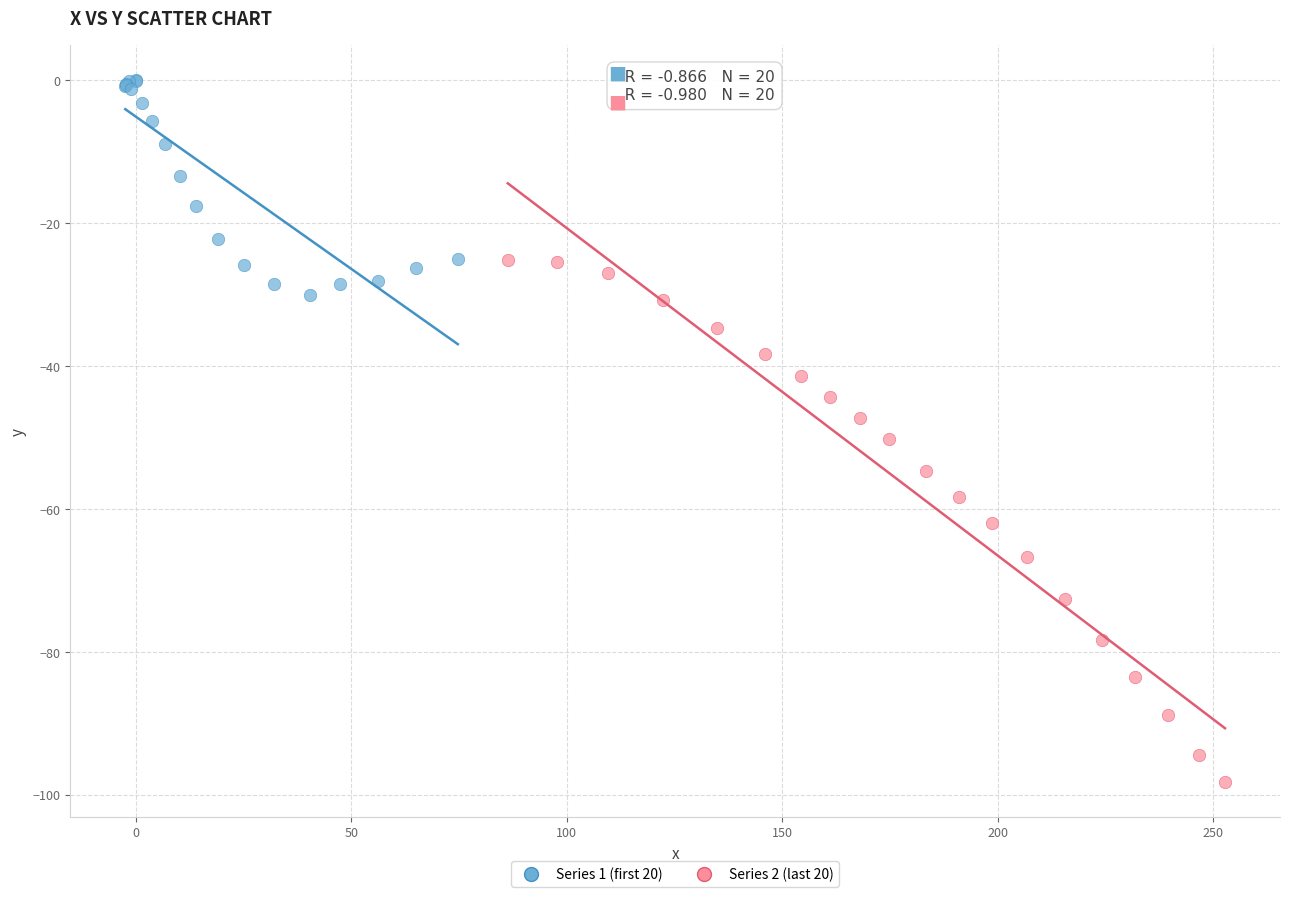

Which series has the widest spread of Y values?

Series 2 (last 20)